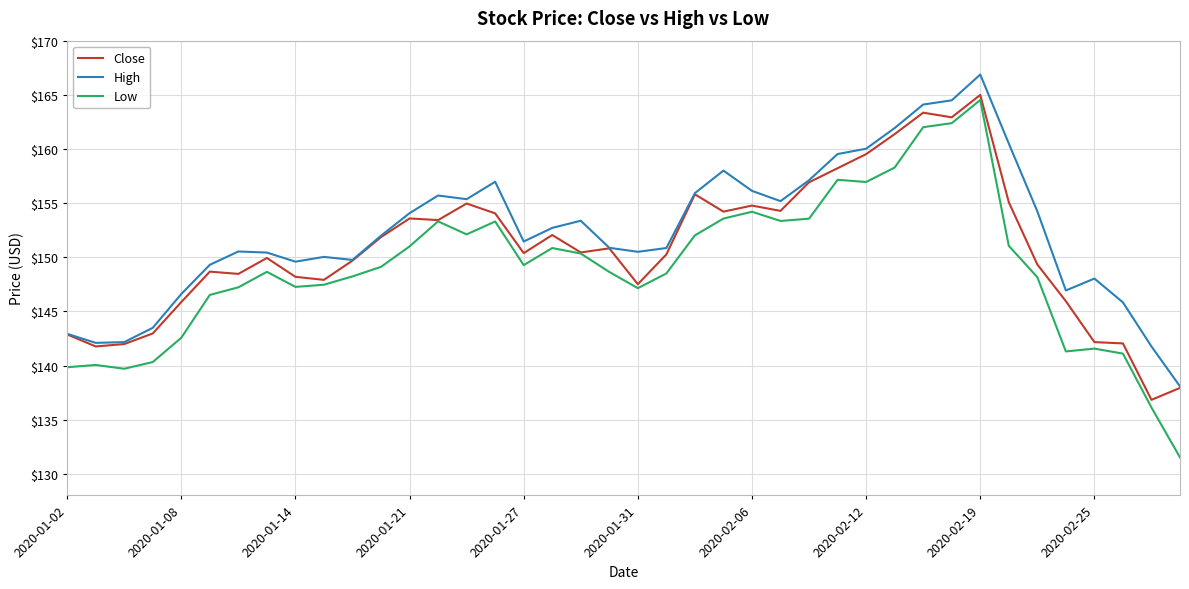

What is the highest value of the High series?

166.9